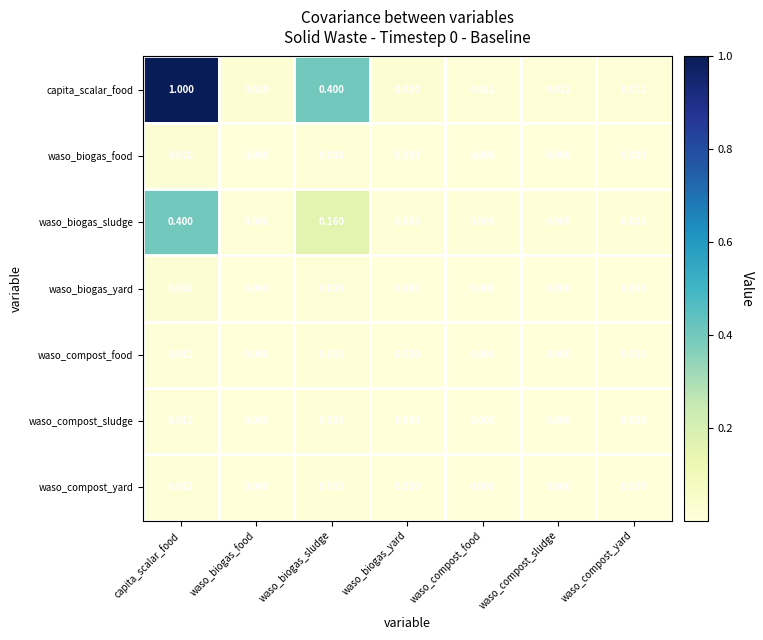

At how many categories does at least one series exceed 0?

7